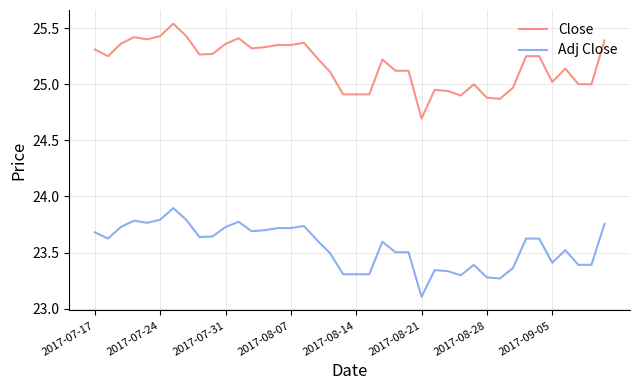

What is the minimum value shown in the chart?

23.1